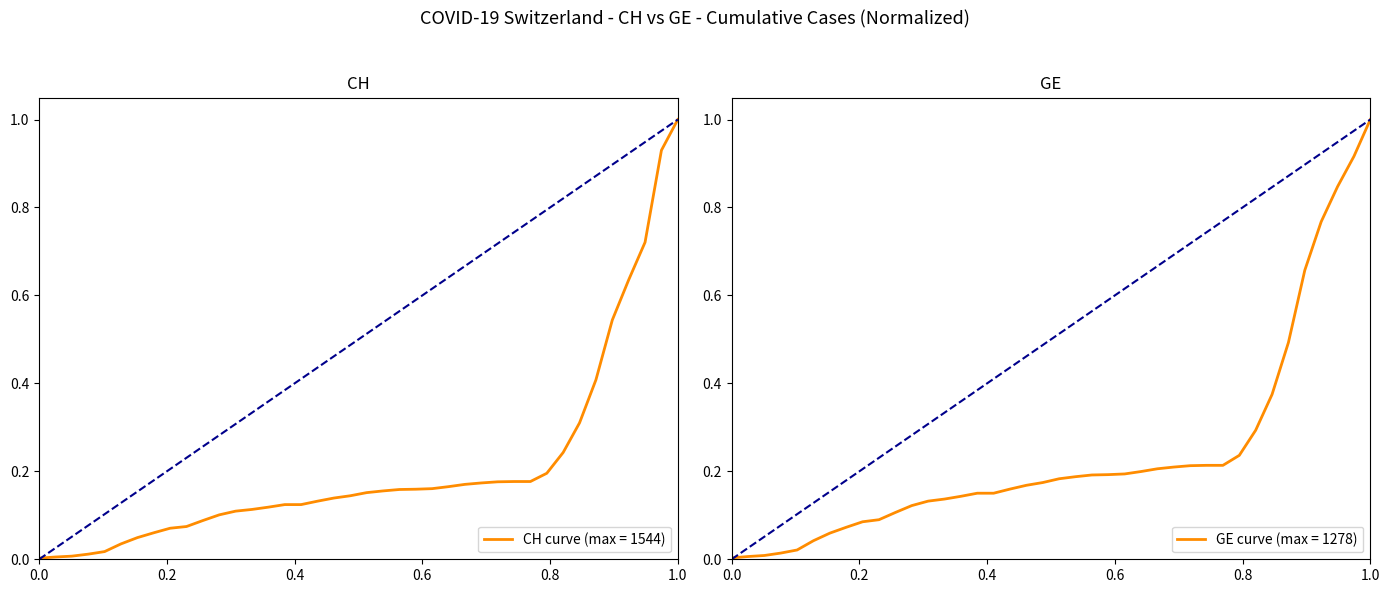

Is this an area chart (filled region under the line)?

No